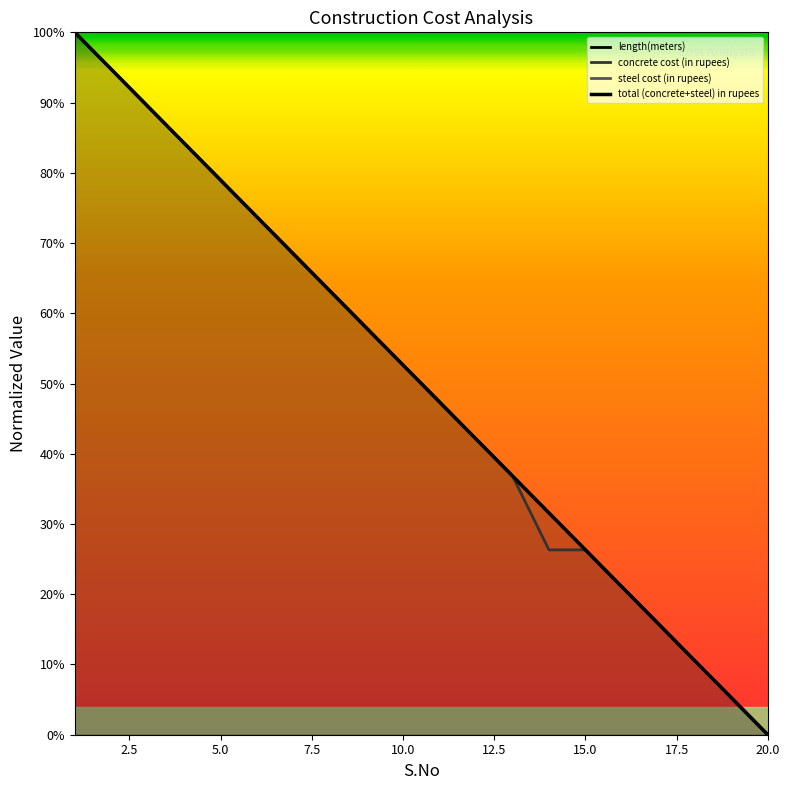

Is the value of total (concrete+steel) in rupees at 13 greater than the value of concrete cost (in rupees) at 9?

No